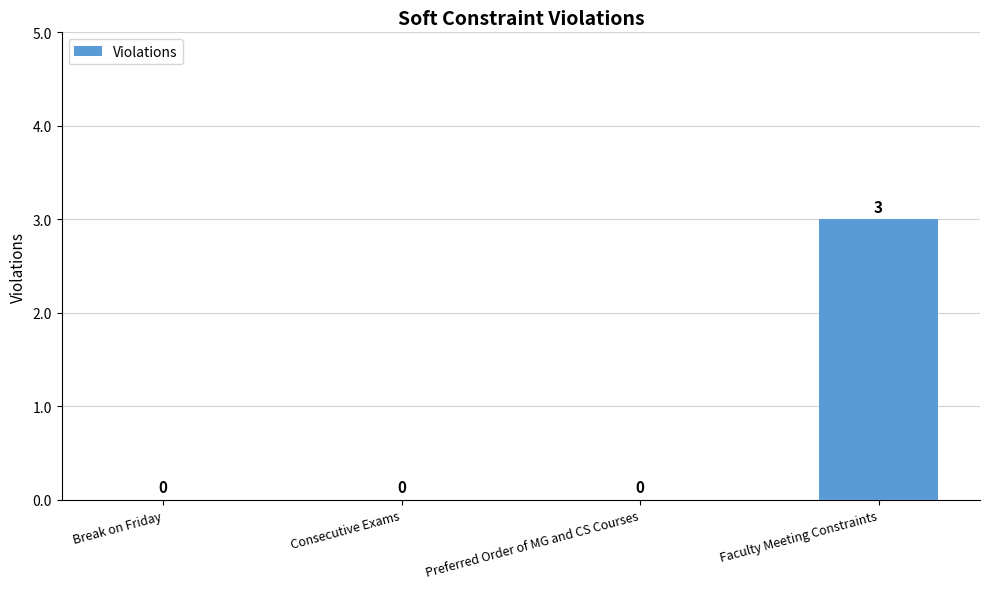

How many values are between 0 and 3?

4